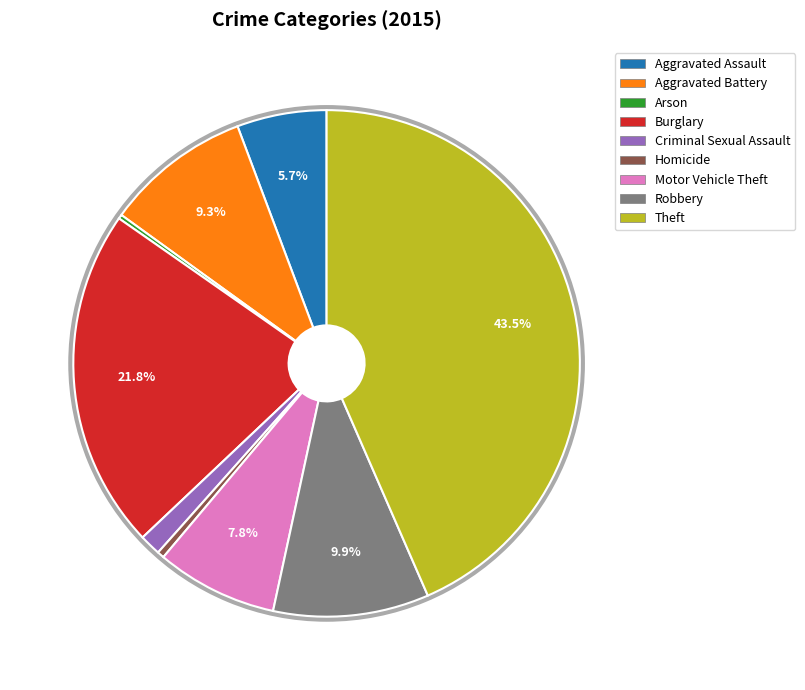

To the nearest percent, what is the difference between the Aggravated Battery and Aggravated Assault slice percentages?

4%